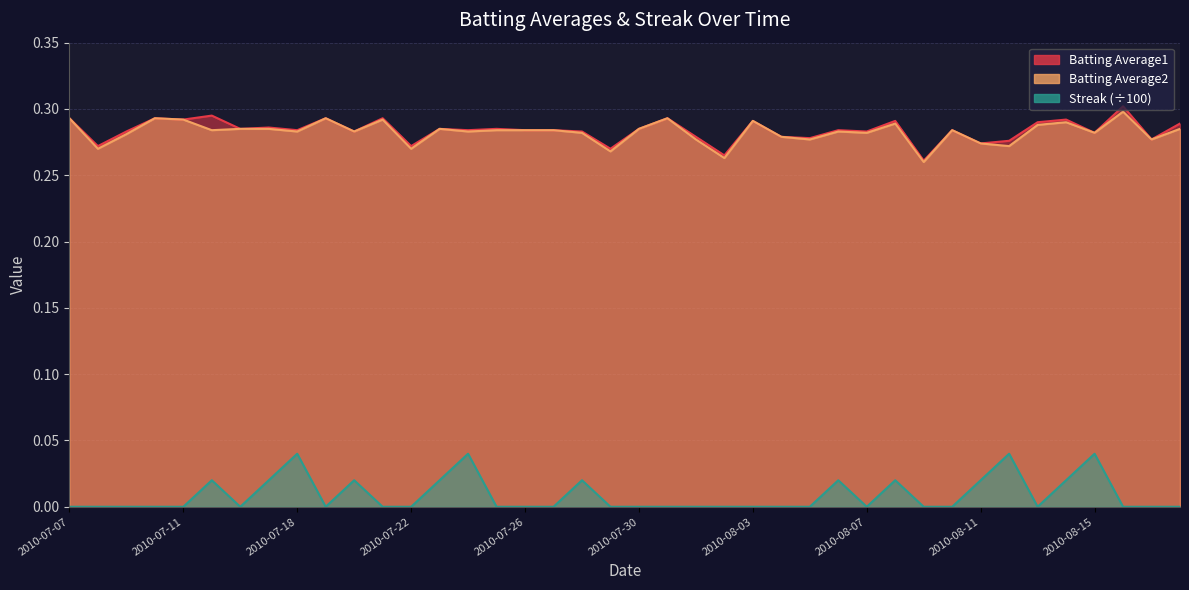

Reading left to right, what are all the values shown in this chart?

Batting Average1: 0.3	0.3	0.3	0.3	0.3	0.3	0.3	0.3	0.3	0.3	0.3	0.3	0.3	0.3	0.3	0.3	0.3	0.3	0.3	0.3	0.3	0.3	0.3	0.3	0.3	0.3	0.3	0.3	0.3	0.3	0.3	0.3	0.3	0.3	0.3	0.3	0.3	0.3	0.3	0.3
Batting Average2: 0.3	0.3	0.3	0.3	0.3	0.3	0.3	0.3	0.3	0.3	0.3	0.3	0.3	0.3	0.3	0.3	0.3	0.3	0.3	0.3	0.3	0.3	0.3	0.3	0.3	0.3	0.3	0.3	0.3	0.3	0.3	0.3	0.3	0.3	0.3	0.3	0.3	0.3	0.3	0.3
Streak: 0.0	0.0	0.0	0.0	0.0	0.0	0.0	0.0	0.0	0.0	0.0	0.0	0.0	0.0	0.0	0.0	0.0	0.0	0.0	0.0	0.0	0.0	0.0	0.0	0.0	0.0	0.0	0.0	0.0	0.0	0.0	0.0	0.0	0.0	0.0	0.0	0.0	0.0	0.0	0.0